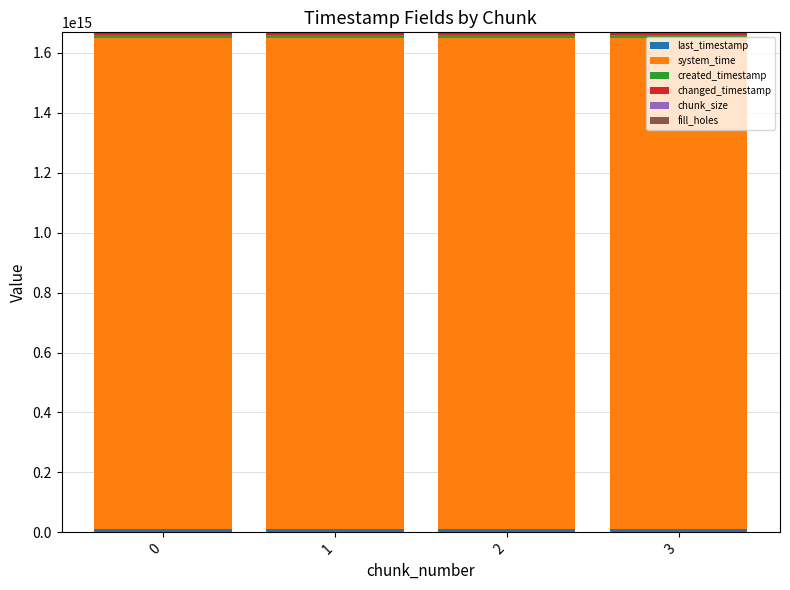

What is the sum of all created_timestamp values?

39170184065171